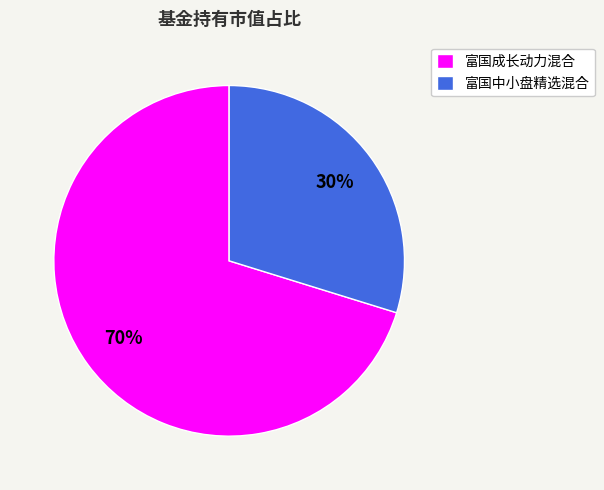

Which category has the smallest portion of the pie?

富国中小盘精选混合